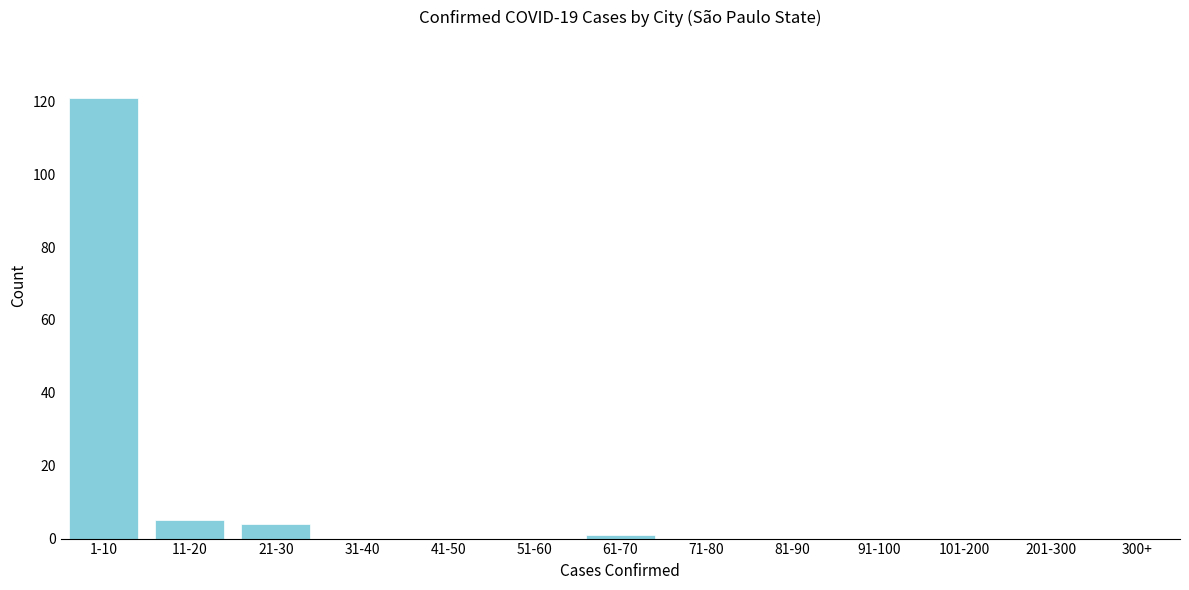

Reading left to right, list all the values displayed in this chart.

1-10=121	11-20=5	21-30=4	31-40=0	41-50=0	51-60=0	61-70=1	71-80=0	81-90=0	91-100=0	101-200=0	201-300=0	300+=0